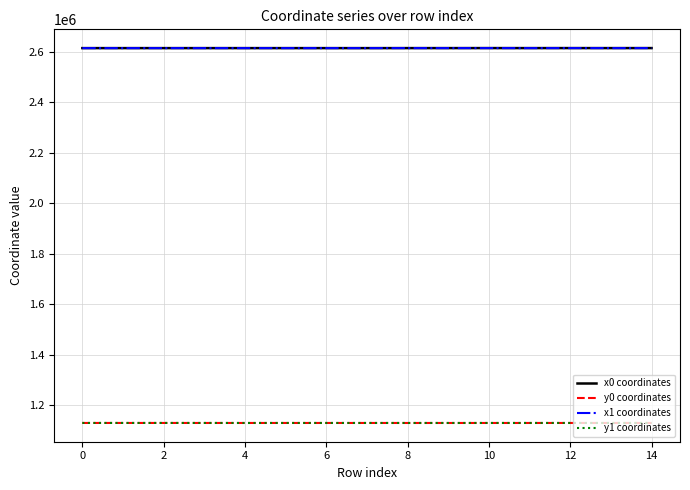

What is the lowest value of the x0 coordinates series?

2615232.7